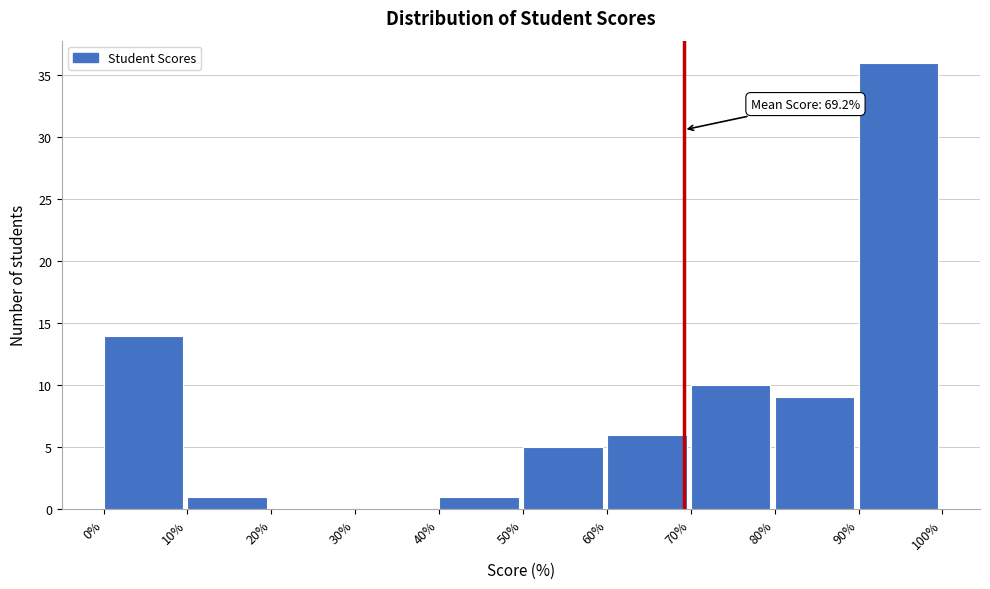

Over which range of the x-axis is the bar tallest?

90% to 100%